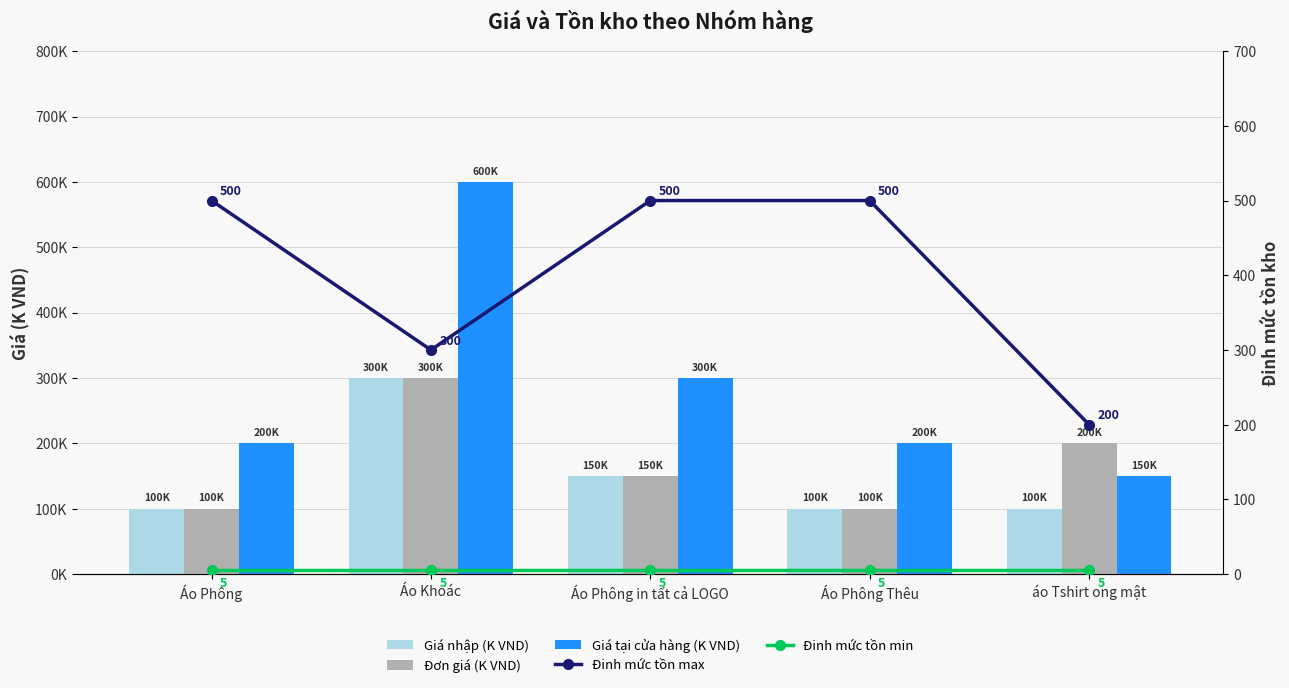

Reading right to left, list all the values displayed in this chart.

Giá nhập (K VND): áo Tshirt ong mật=100	Áo Phông Thêu=100	Áo Phông in tất cả LOGO=150	Áo Khoác=300	Áo Phông=100
Đơn giá (K VND): áo Tshirt ong mật=200	Áo Phông Thêu=100	Áo Phông in tất cả LOGO=150	Áo Khoác=300	Áo Phông=100
Giá tại cửa hàng (K VND): áo Tshirt ong mật=150	Áo Phông Thêu=200	Áo Phông in tất cả LOGO=300	Áo Khoác=600	Áo Phông=200
Đinh mức tồn max: áo Tshirt ong mật=200	Áo Phông Thêu=500	Áo Phông in tất cả LOGO=500	Áo Khoác=300	Áo Phông=500
Đinh mức tồn min: áo Tshirt ong mật=5	Áo Phông Thêu=5	Áo Phông in tất cả LOGO=5	Áo Khoác=5	Áo Phông=5